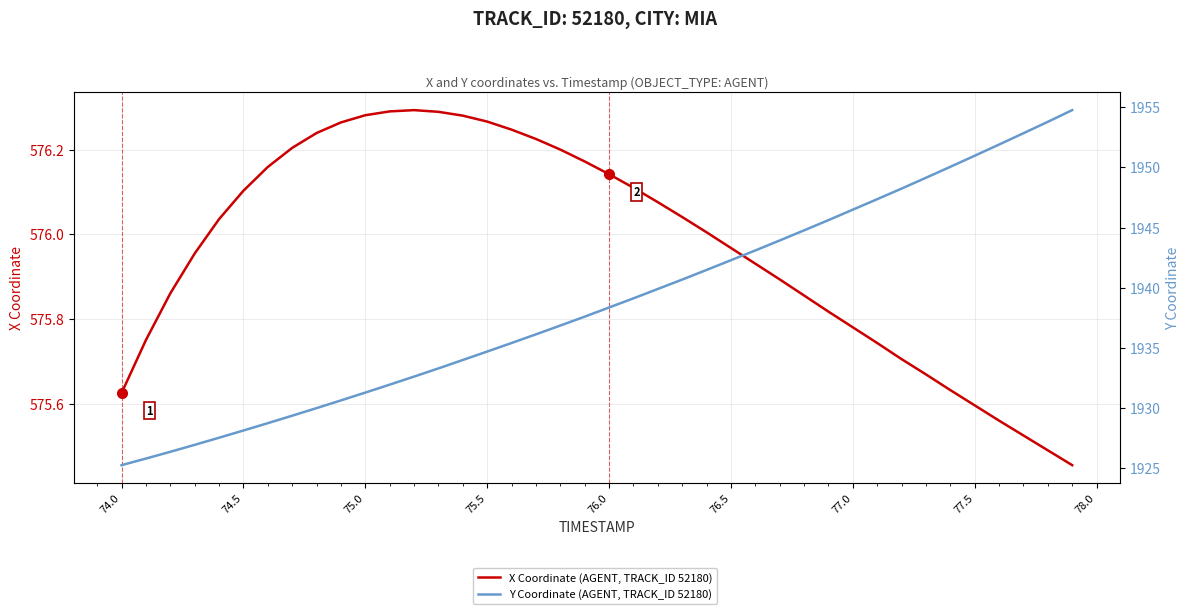

How many lines are shown in the chart?

2